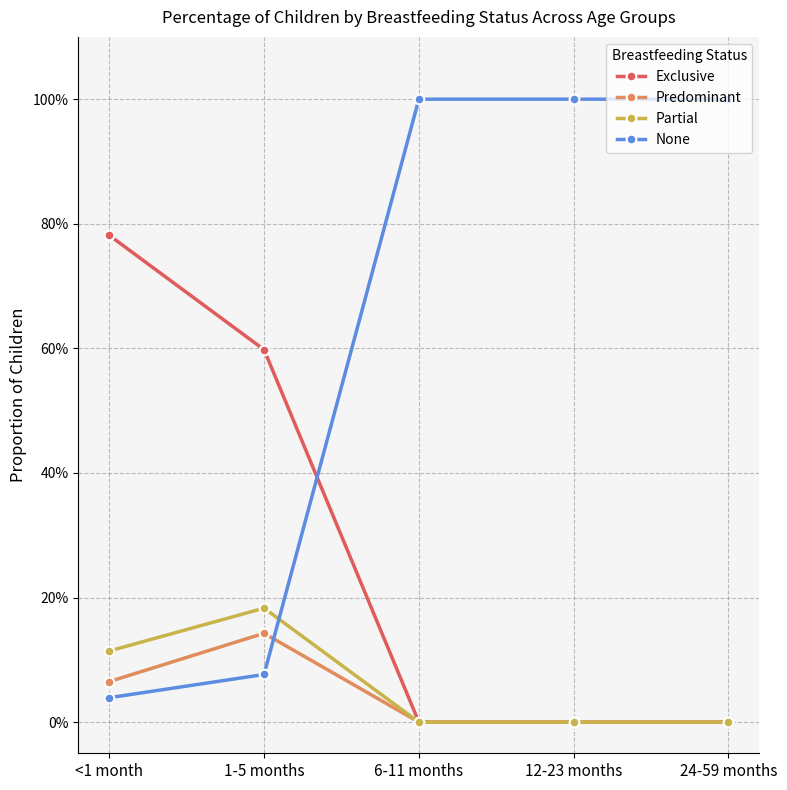

What are all the series names shown in the legend?

Exclusive, Predominant, Partial, None